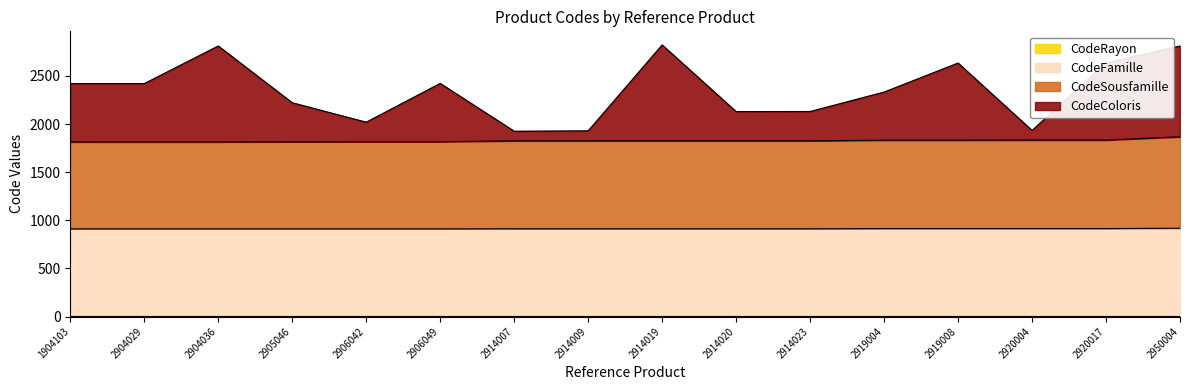

Does the chart display data point markers on the line(s)?

No